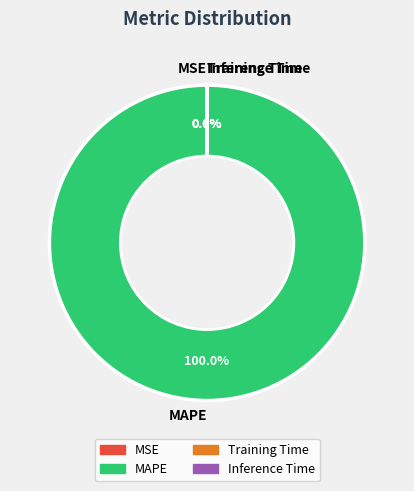

To the nearest percent, what is the difference between the largest and smallest slice percentages?

100%